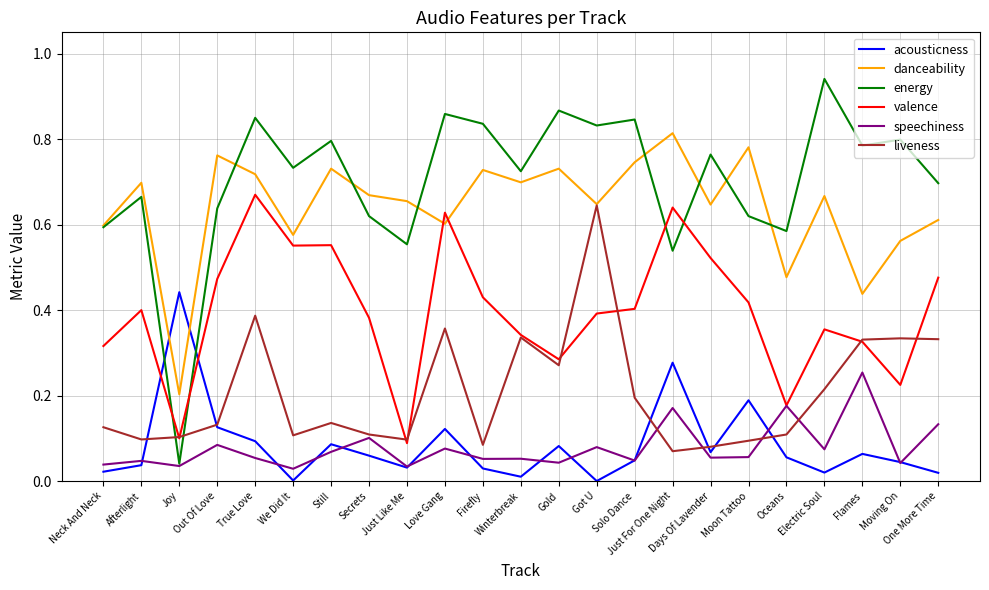

What position from the right is Just For One Night?

8